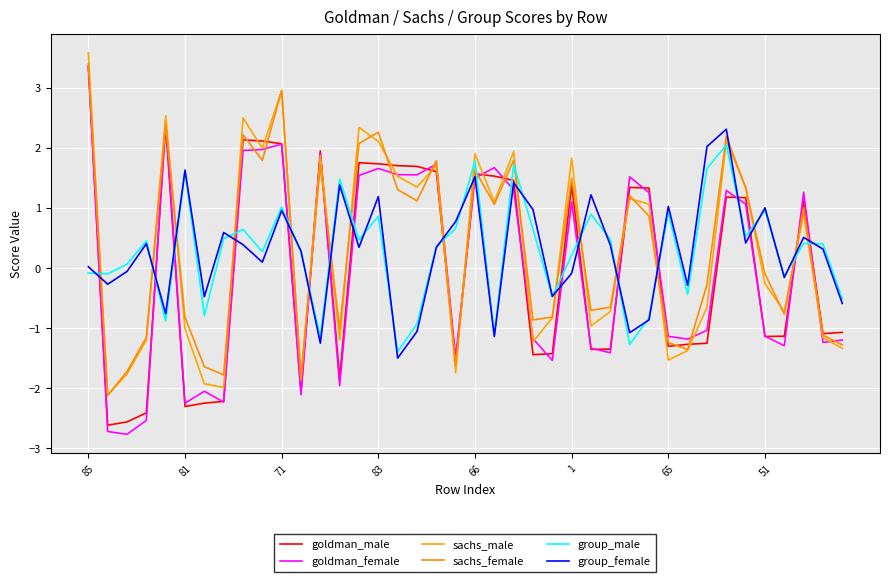

True or false: group_female and sachs_female cross at least once.

True